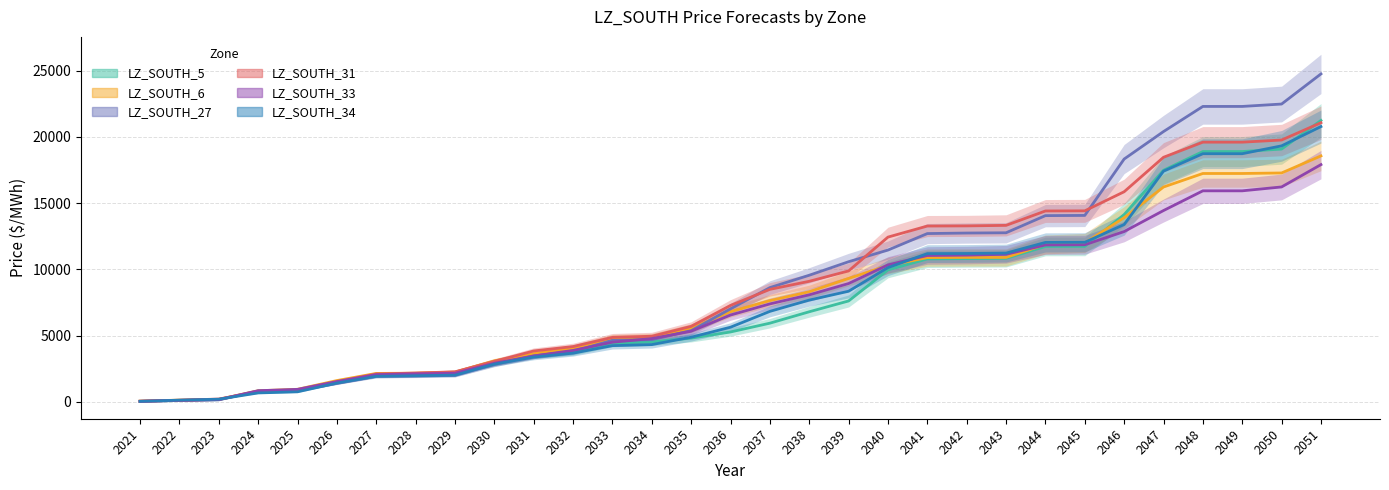

What is the difference between the maximum and minimum values in the LZ_SOUTH_31 series?

21019.0